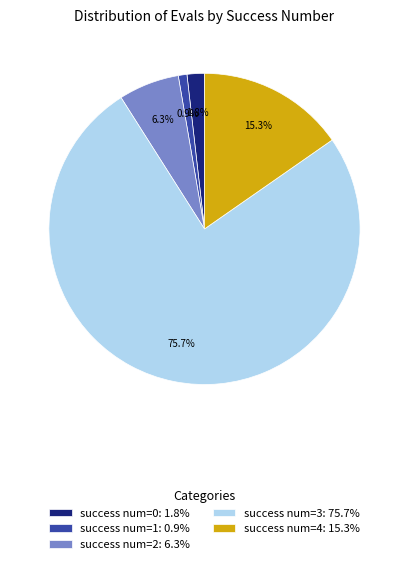

What is the largest slice in the pie chart?

success num=3: 75.7%